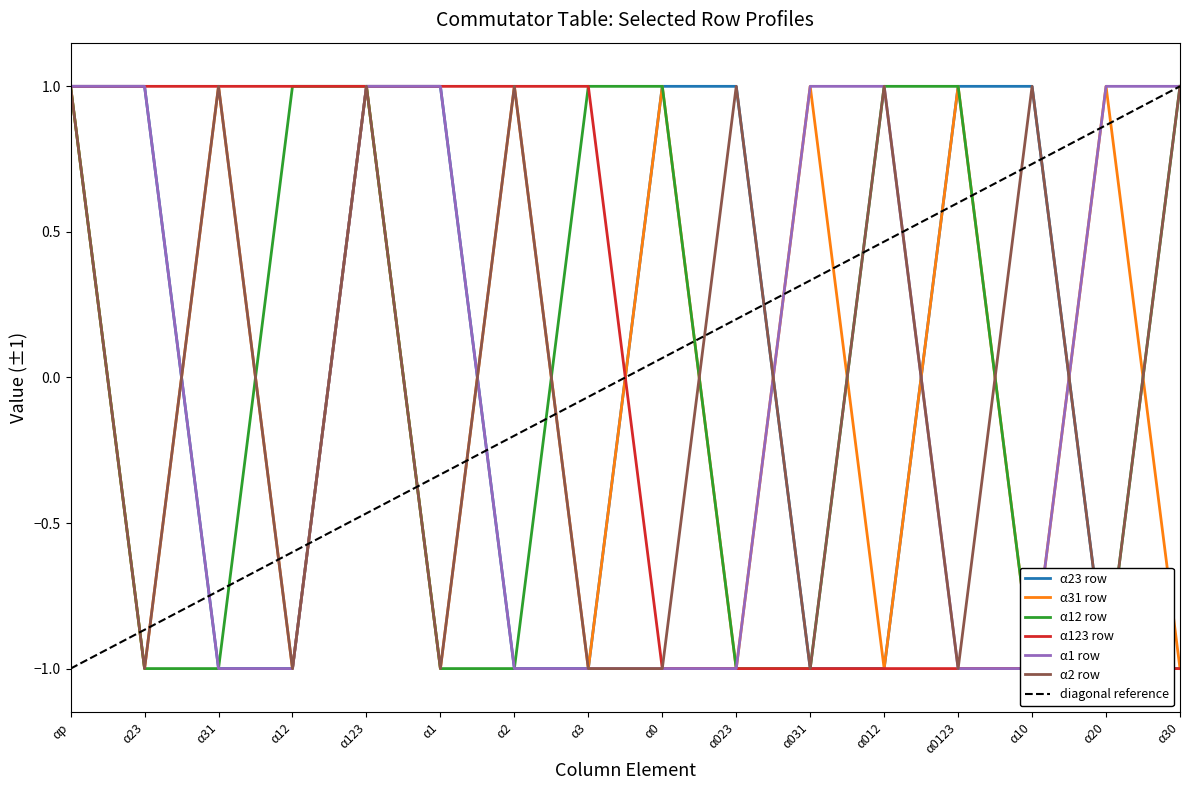

How many positive values does the α31 row series have?

8